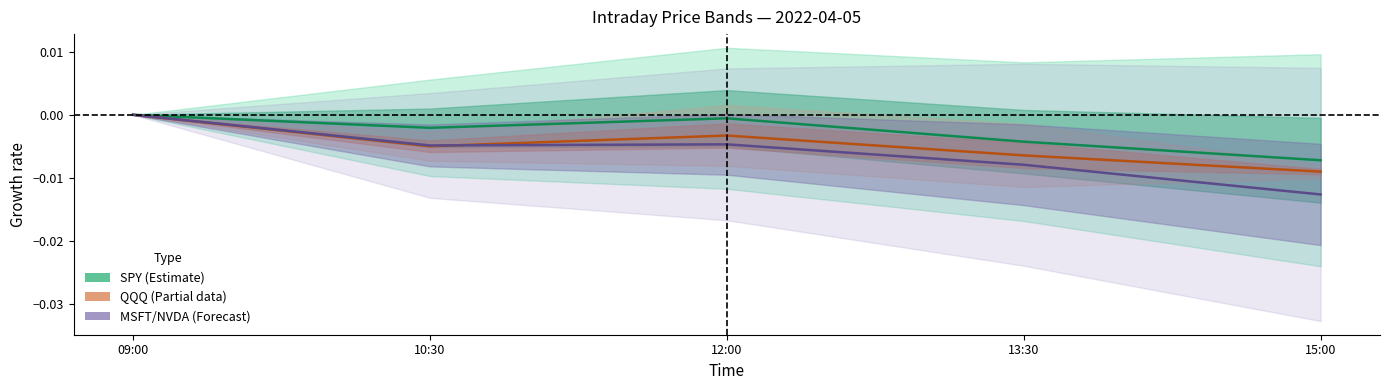

Which category has the lowest value across all series?

15:00